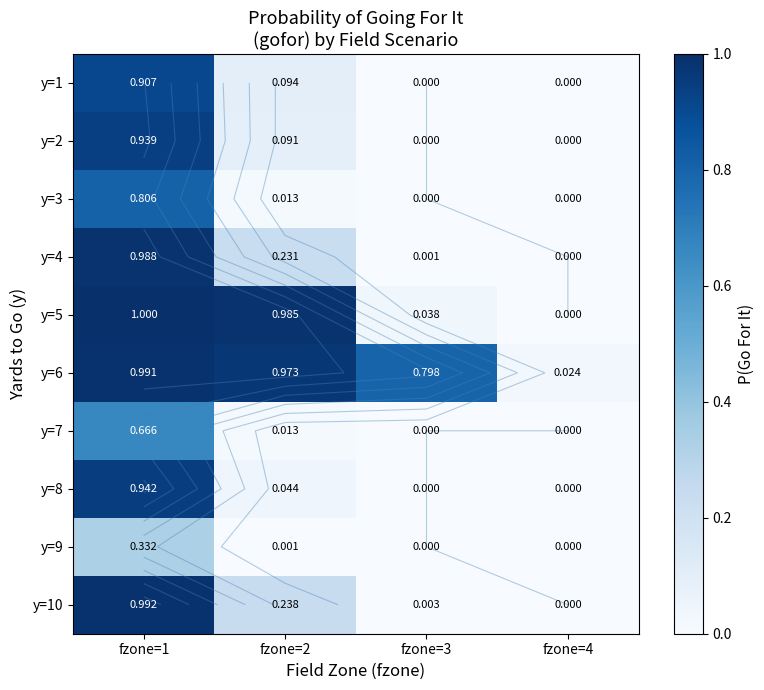

Count the number of categories in the chart.

4